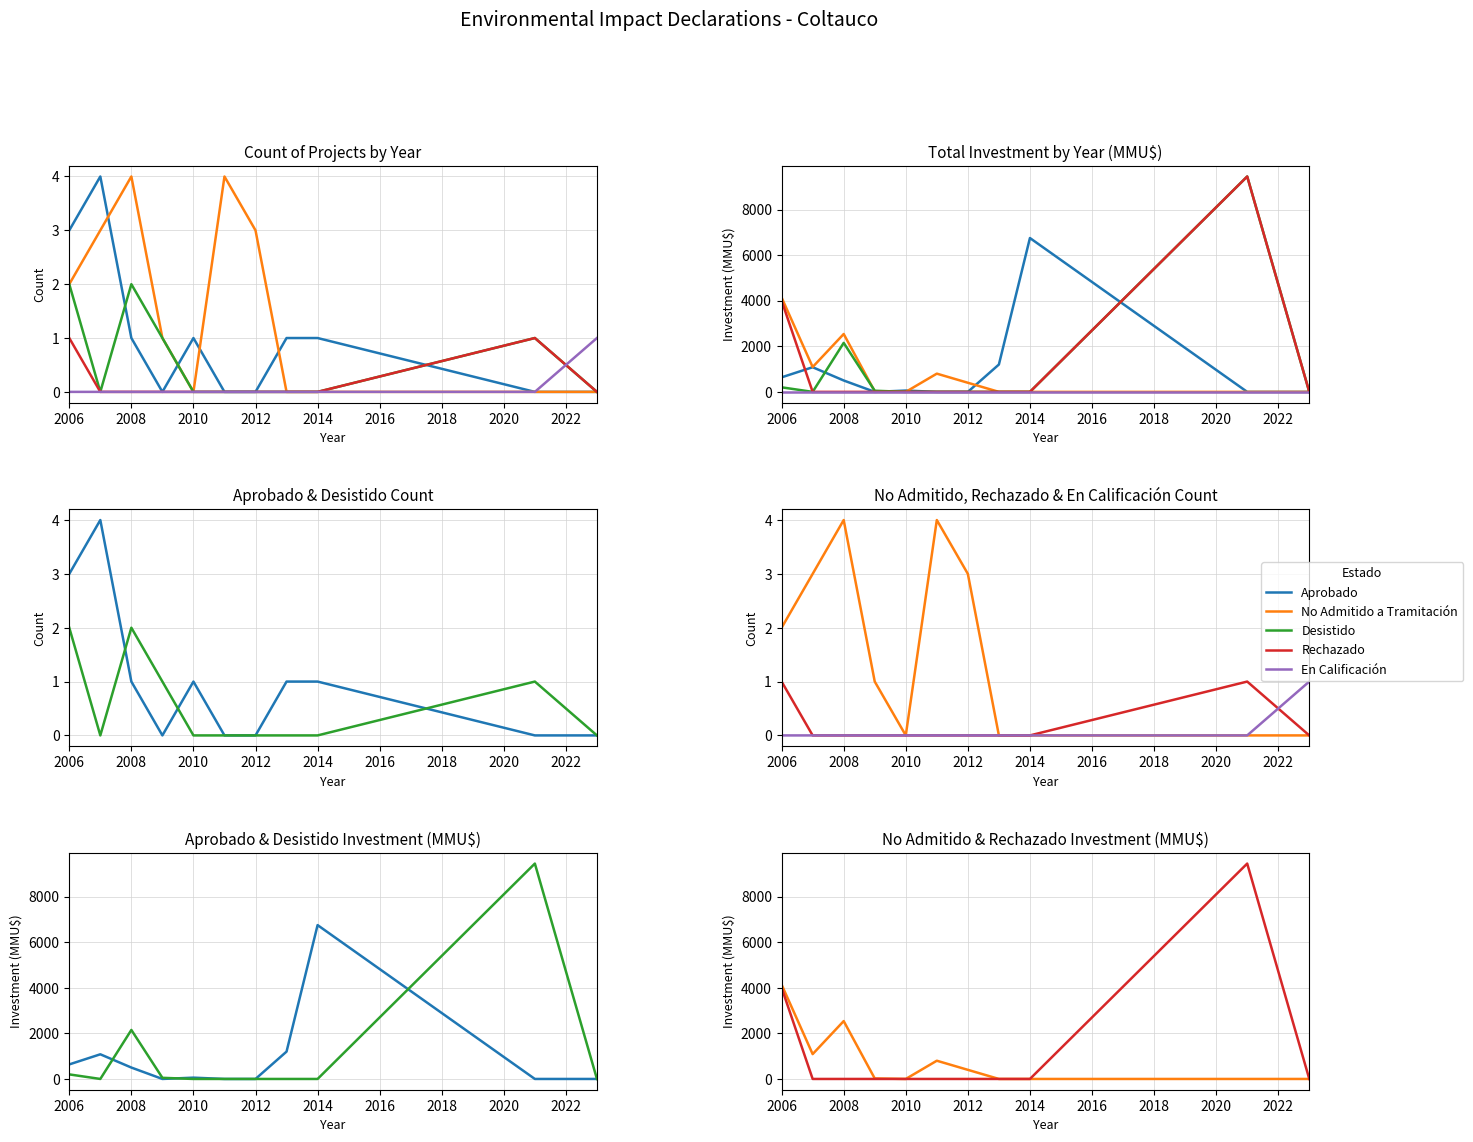

How many values in the No Admitido a Tramitación series are below 22?

5